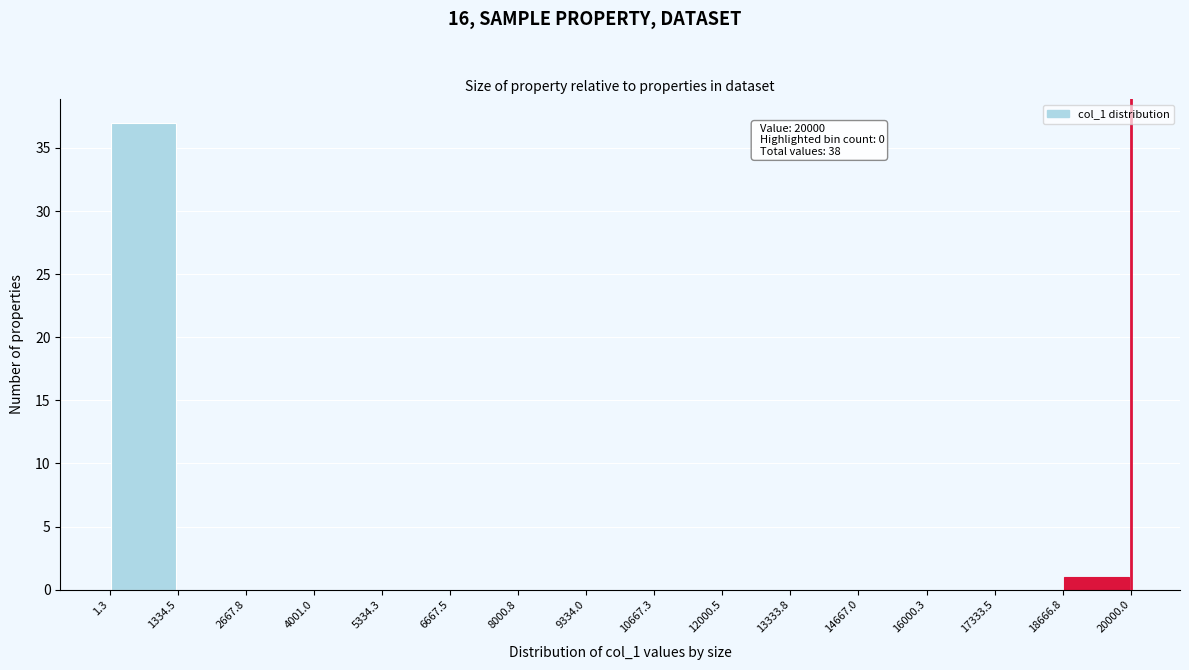

Which range on the x-axis has the tallest bar?

1.3 to 1334.5